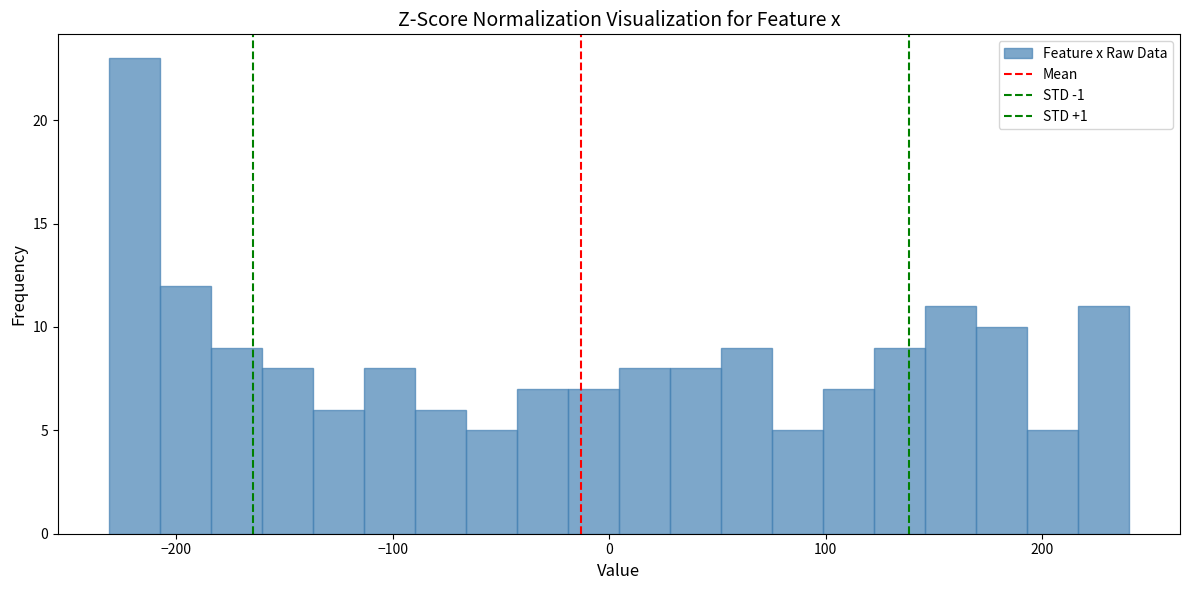

Read against the x-axis, roughly where is the centre of the tallest bar?

-220